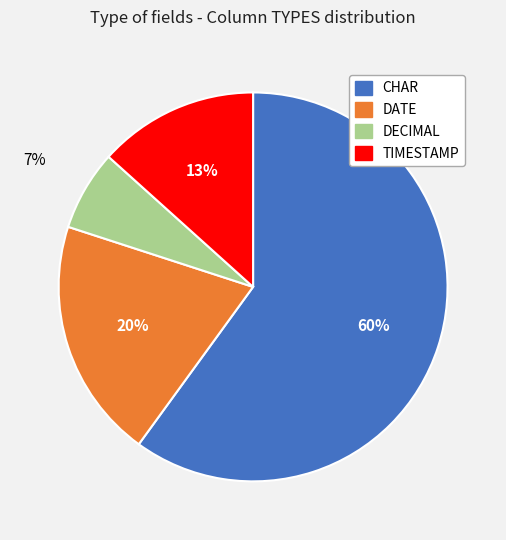

How many slices are in this pie chart?

4